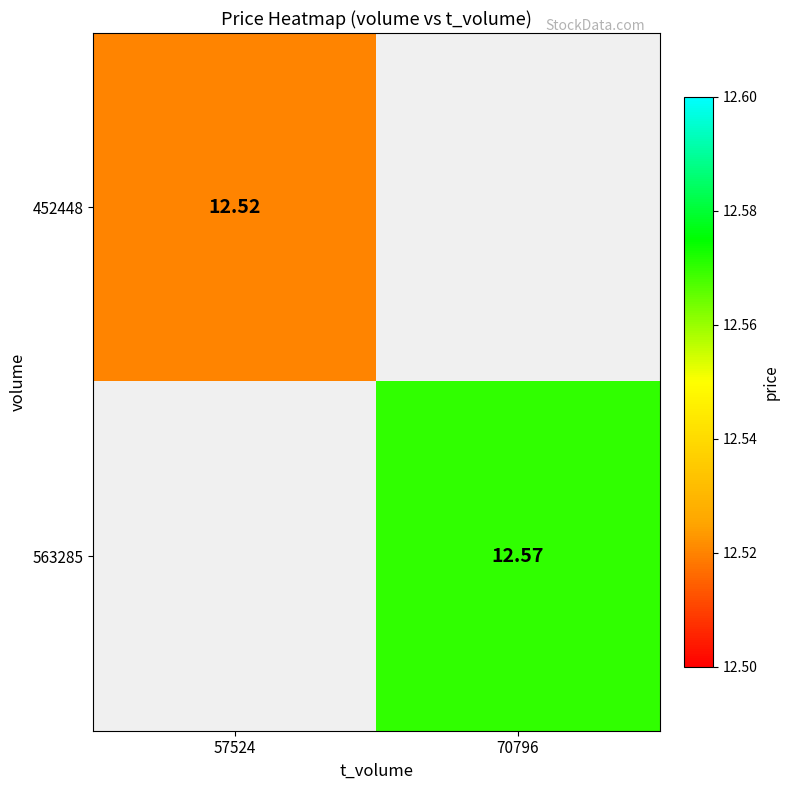

At how many categories does at least one series exceed 12?

2